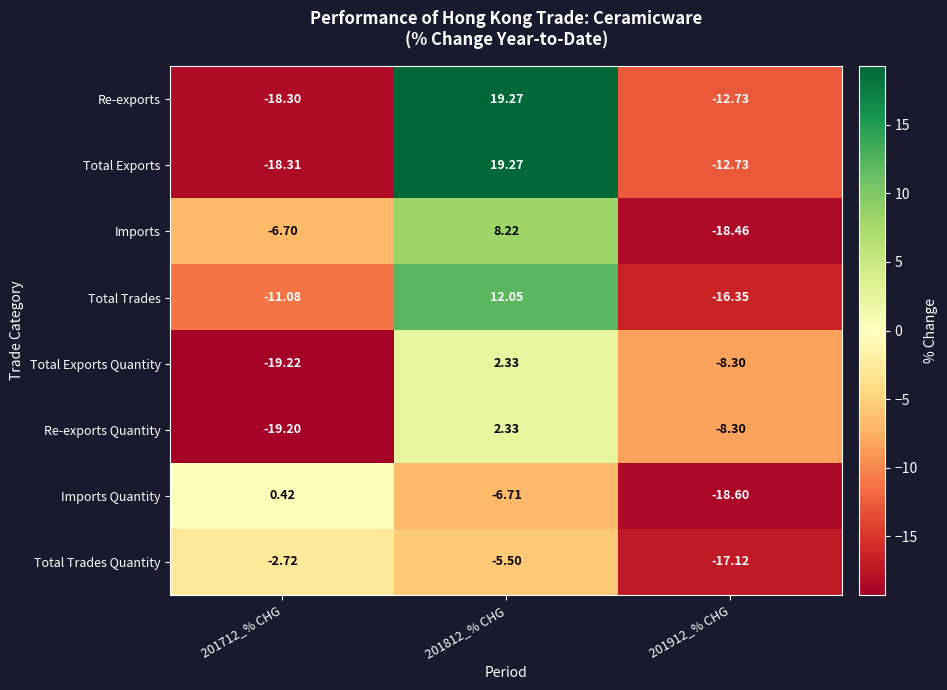

How many positive values does the Imports Quantity series have?

1